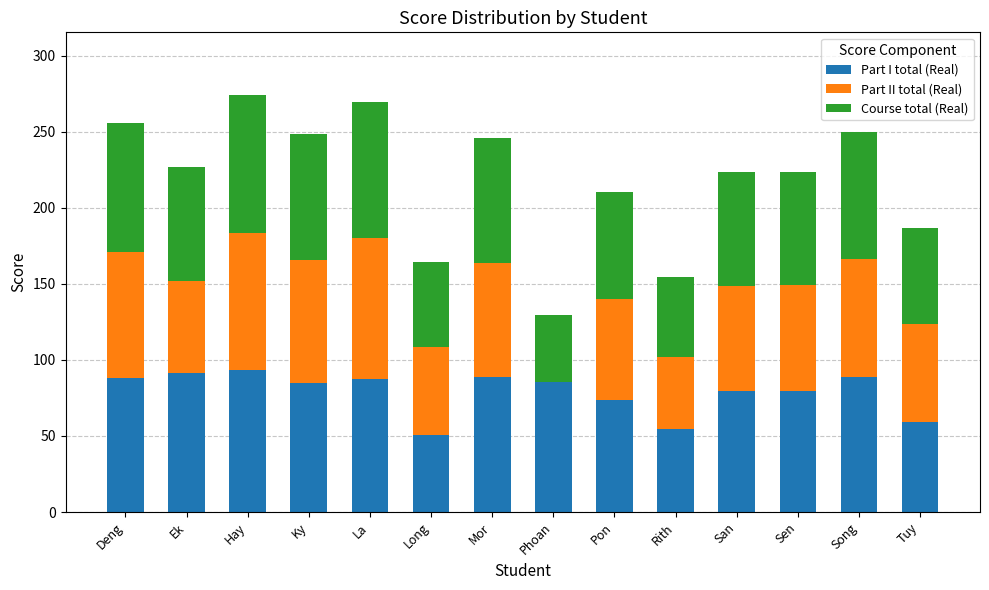

The Part I total (Real) series shows 87.1 at Long. True or false?

False